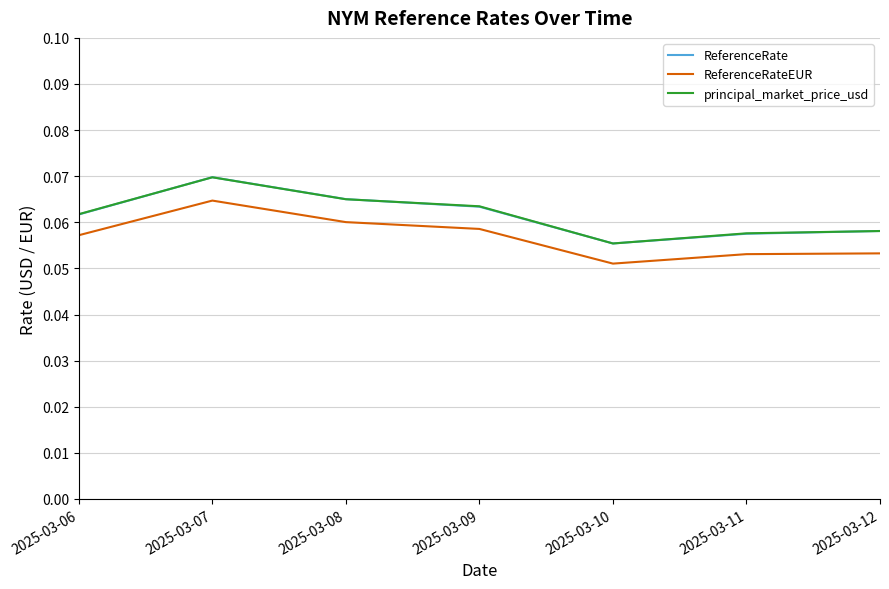

Is it true that principal_market_price_usd equals 0.0 at 2025-03-08?

False